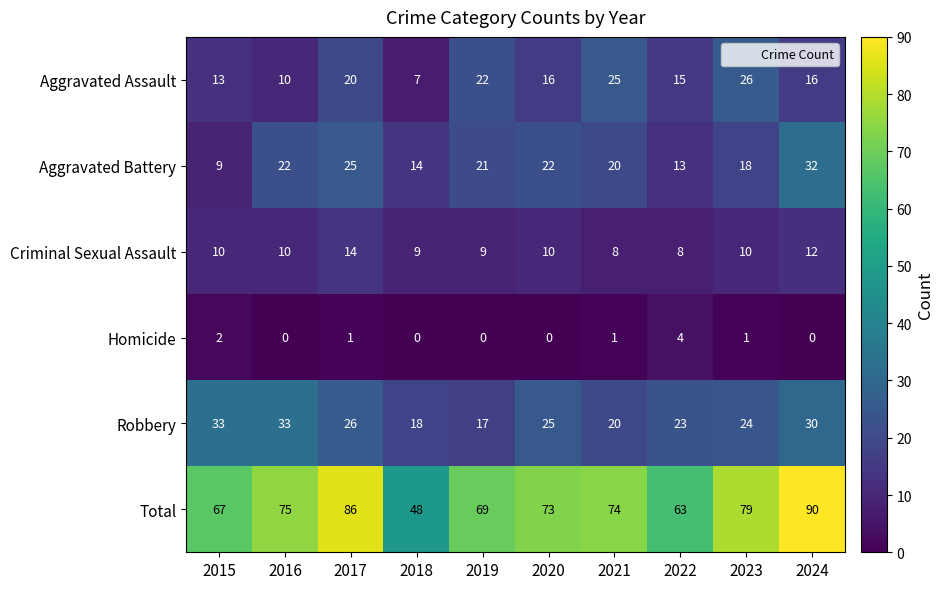

Which series changed the most between 2018 and 2022?

Total